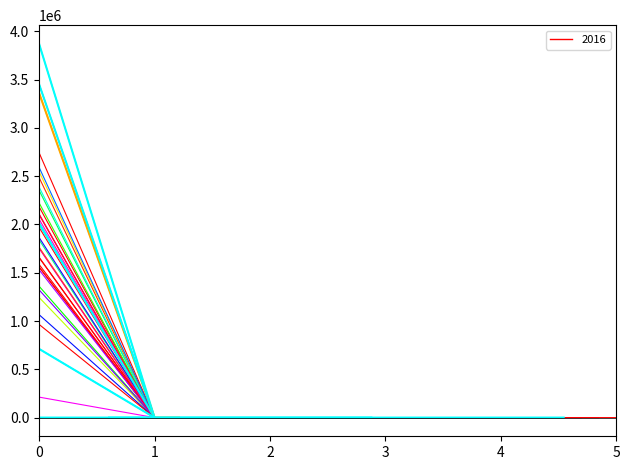

The 2016_Alabama series shows 2005600 at 0. True or false?

True